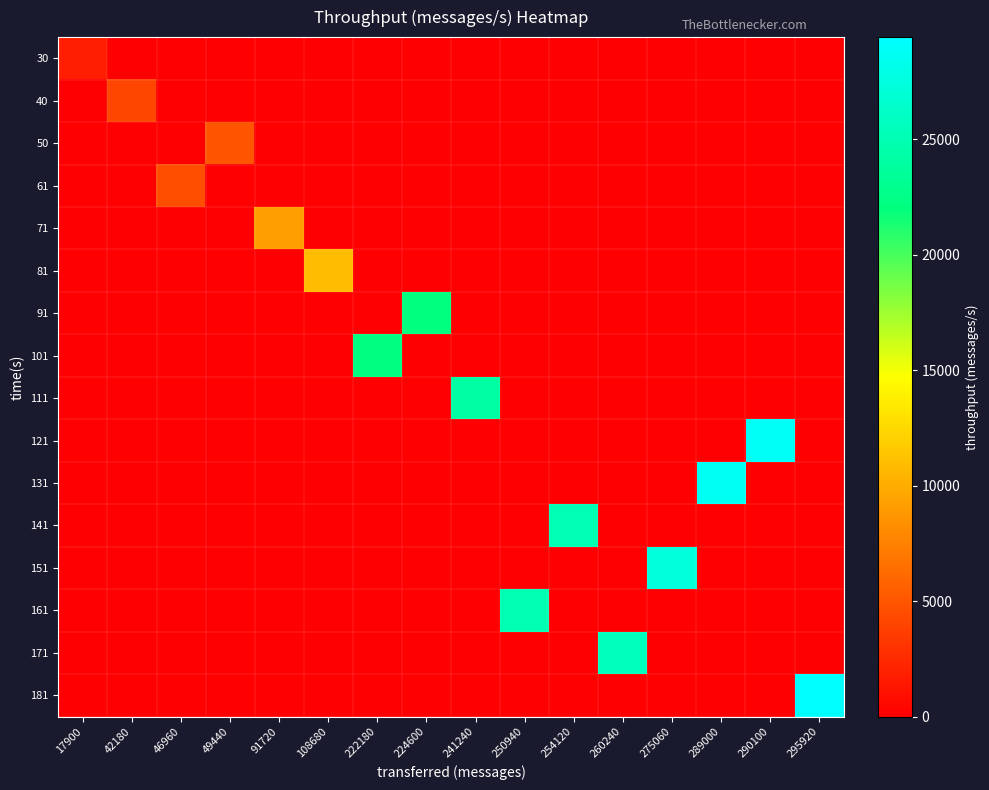

How many categories are shown in the chart?

16